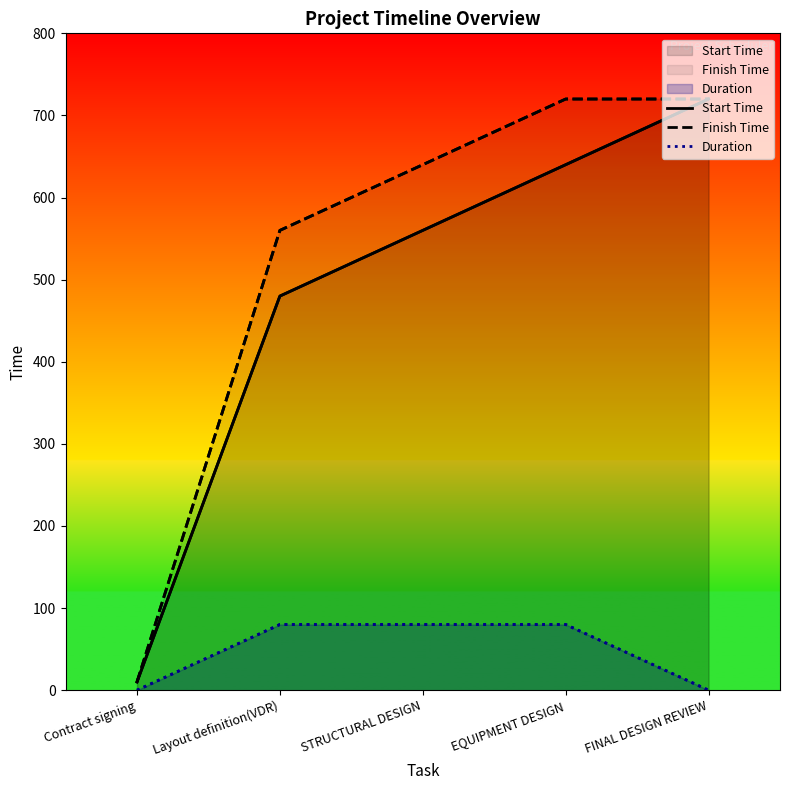

What are all the series names shown in the legend?

Start Time, Finish Time, Duration